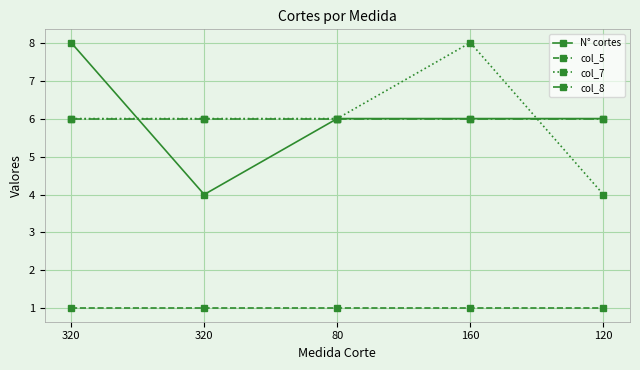

True or false: N° cortes has a value of 8 at 80.

False